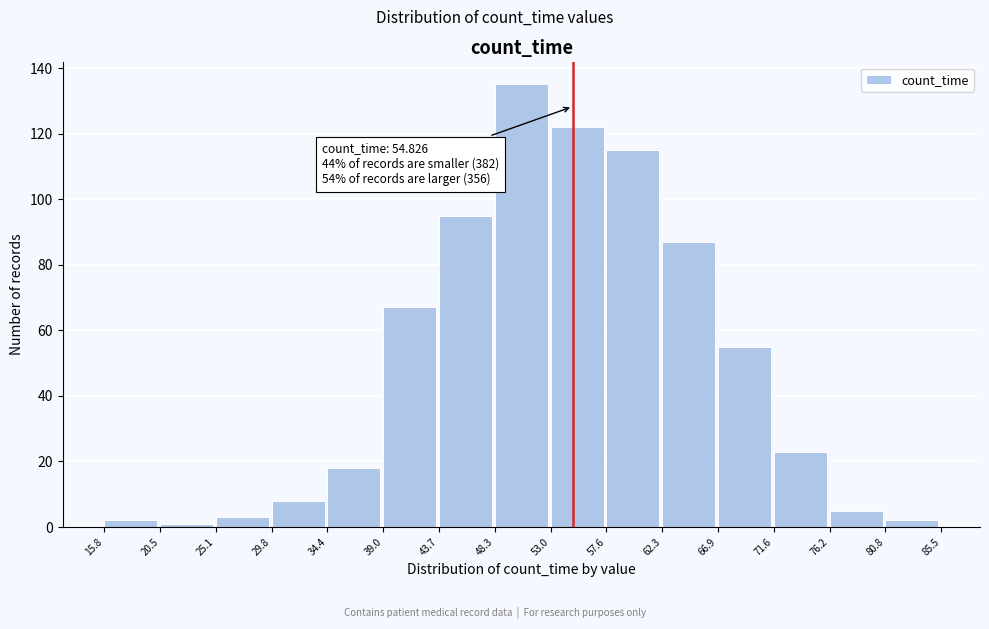

Which range on the x-axis has the tallest bar?

48.3 to 53.0